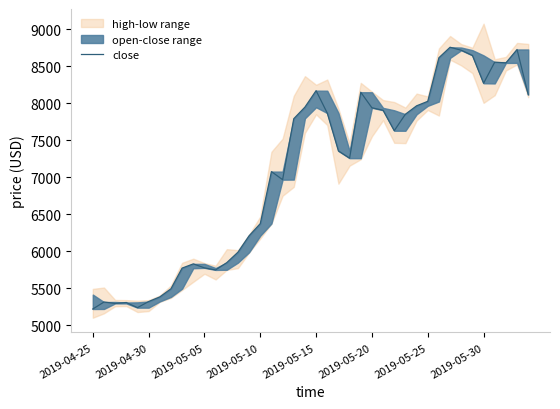

What is the difference between the second highest and second lowest values?

3487.8